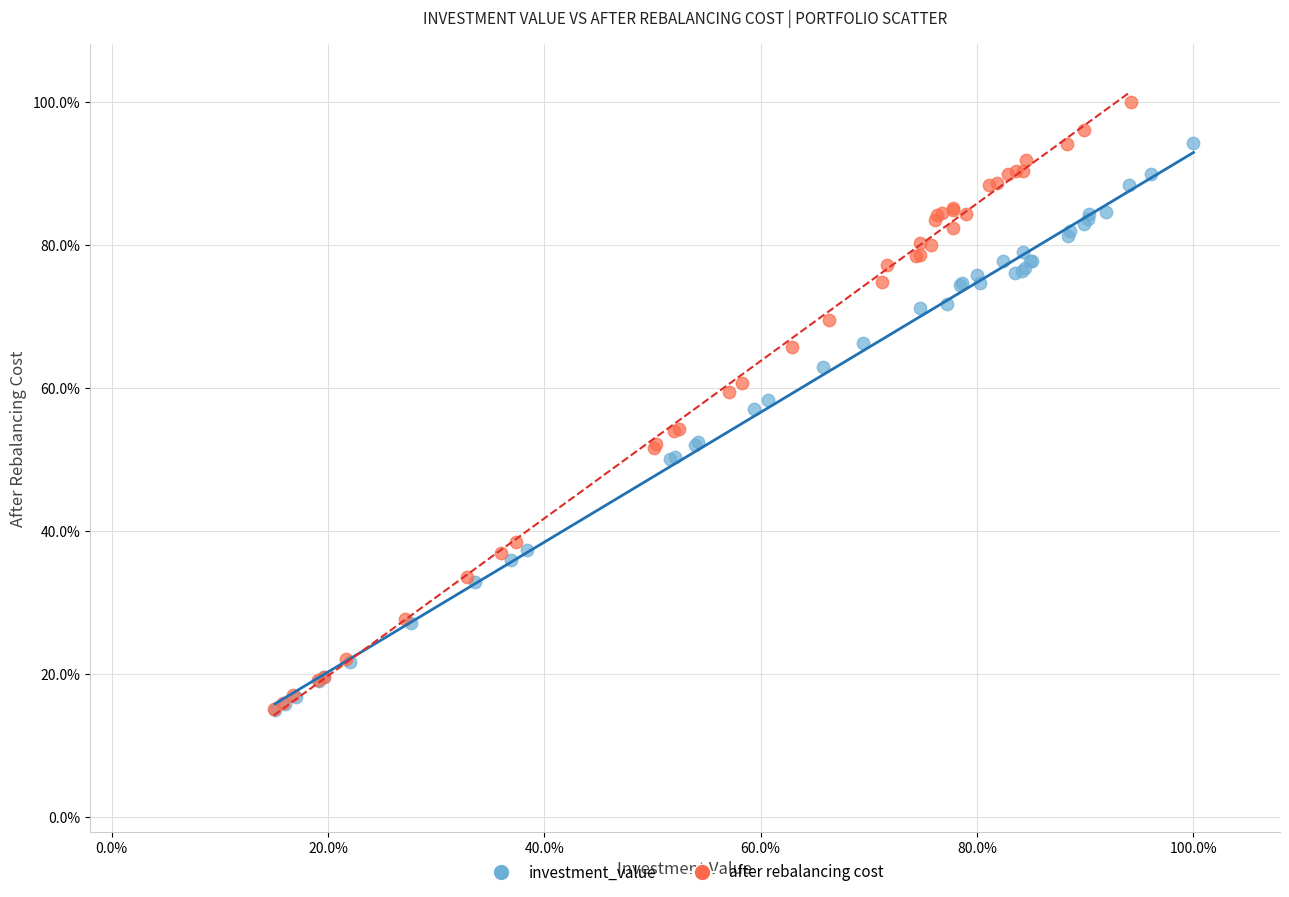

What are all the series names shown in the legend?

investment_value, after rebalancing cost